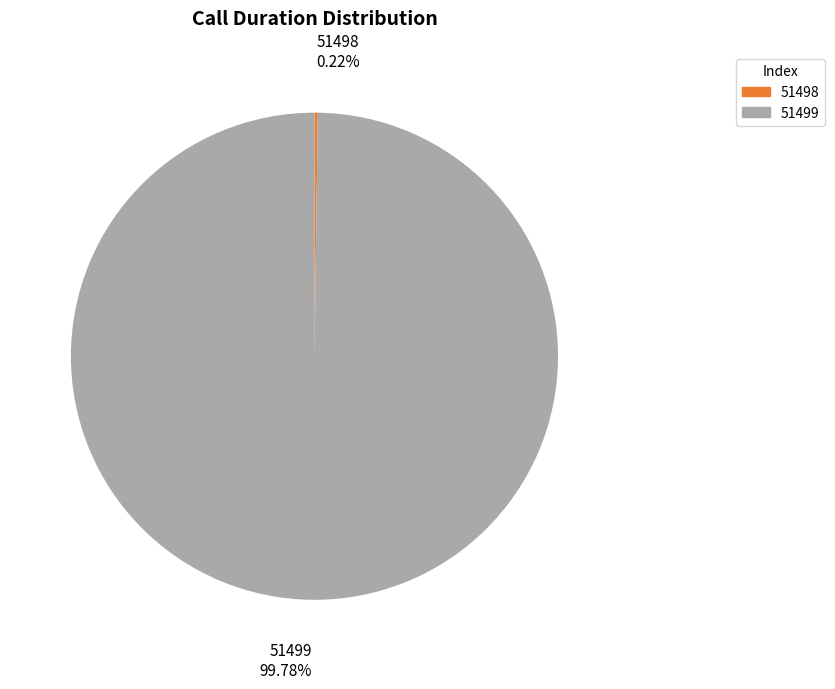

The 51499 slice represents 100% of the pie. True or false?

True